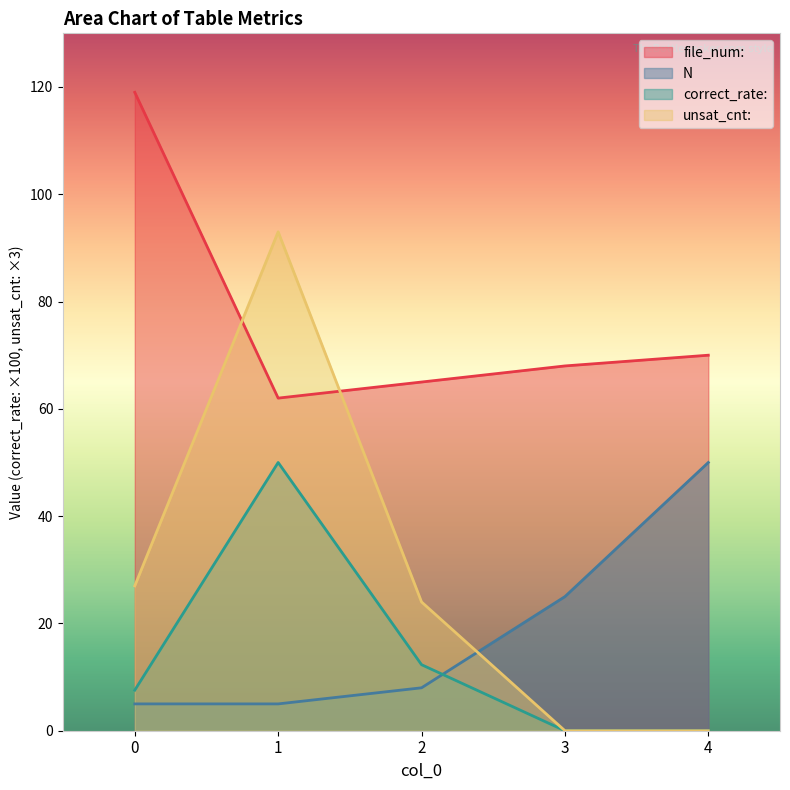

At which label is N closest to 27?

3